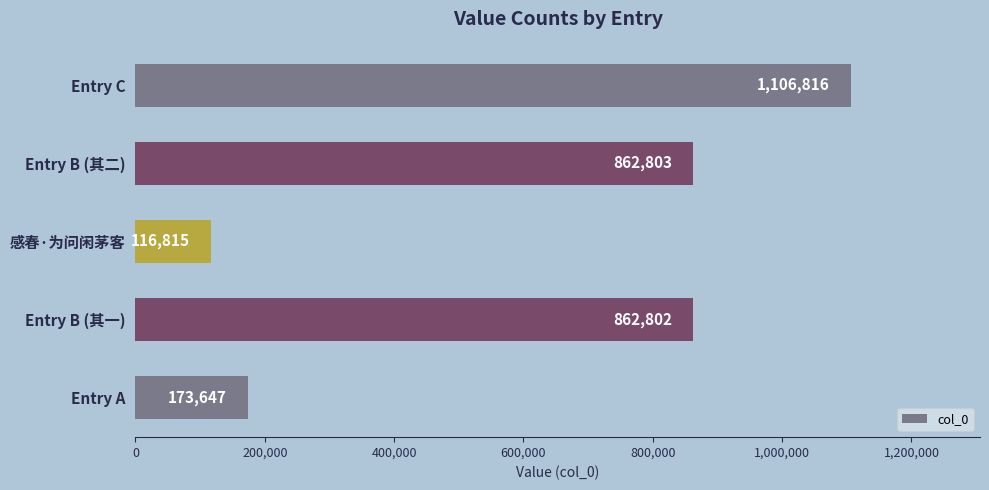

Reading top to bottom, transcribe all the data shown in this chart.

1106816	862803	116815	862802	173647